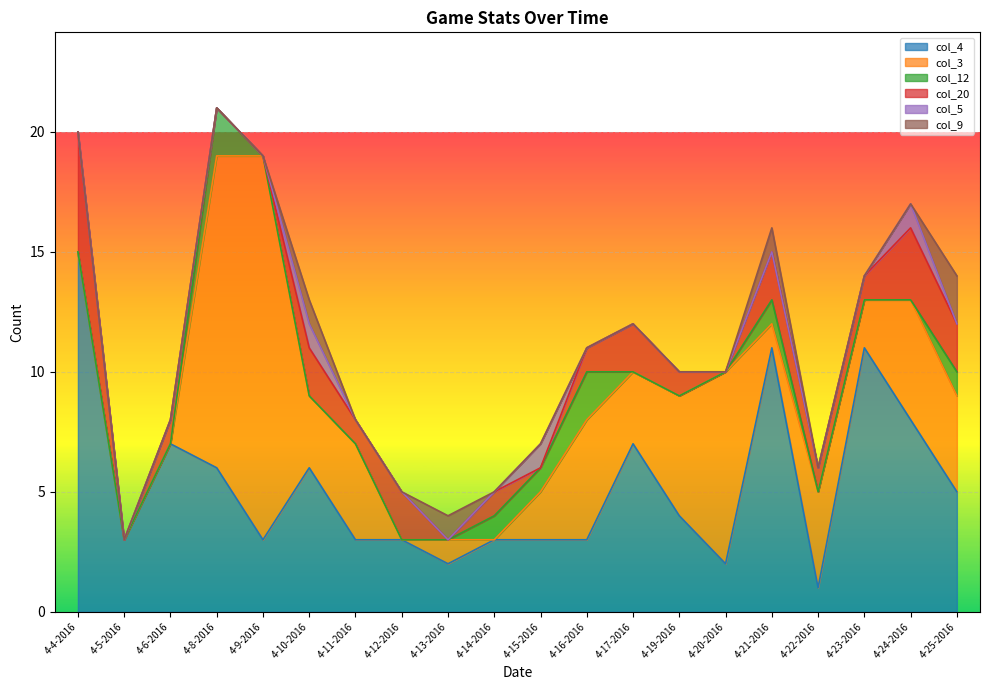

True or false: col_3 and col_9 intersect in this chart.

False